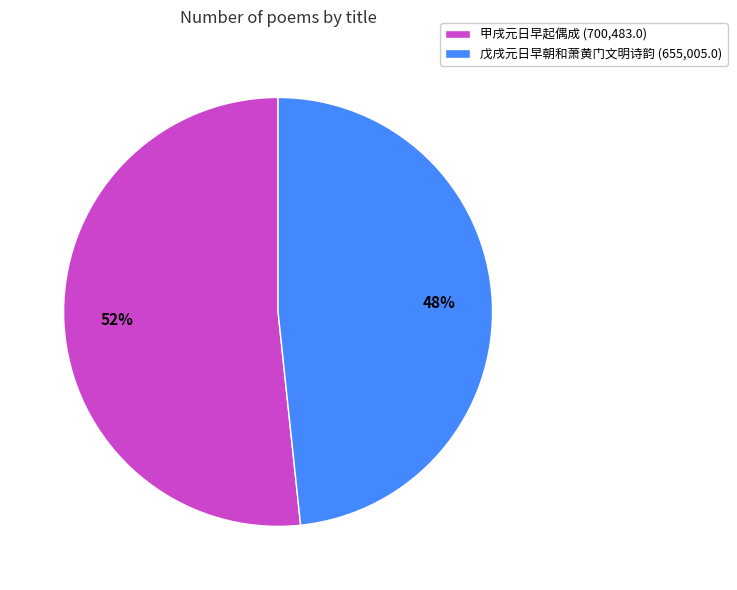

To the nearest percent, what is the average slice percentage?

50%